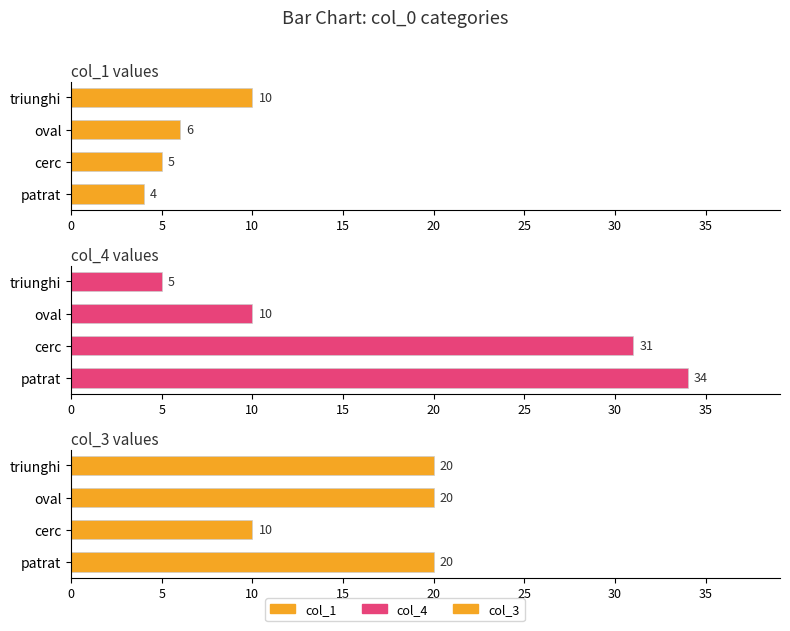

List the series in order of their peak value, lowest first.

col_1, col_3, col_4